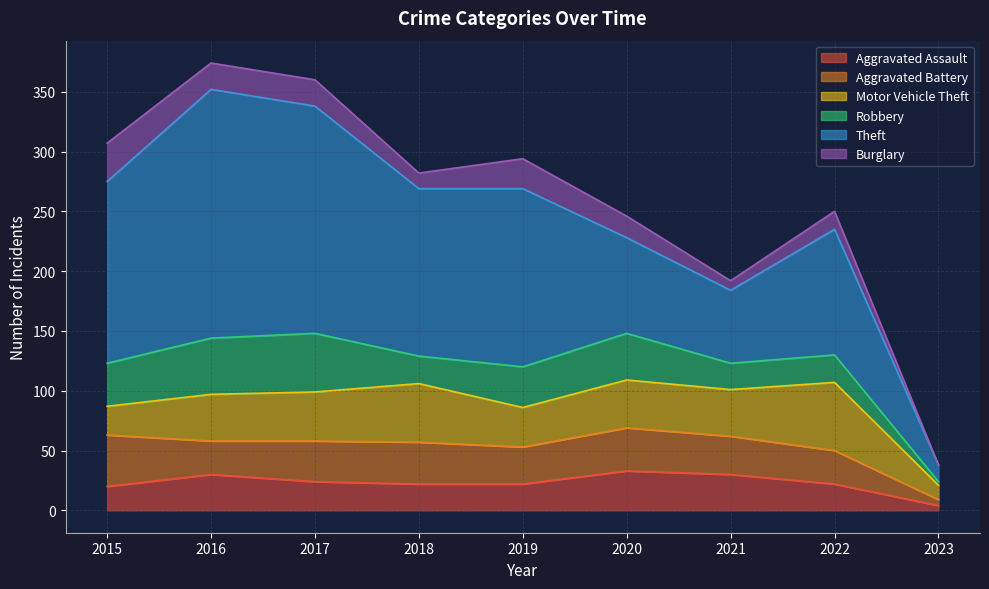

At which category does Robbery reach its first local peak?

2017